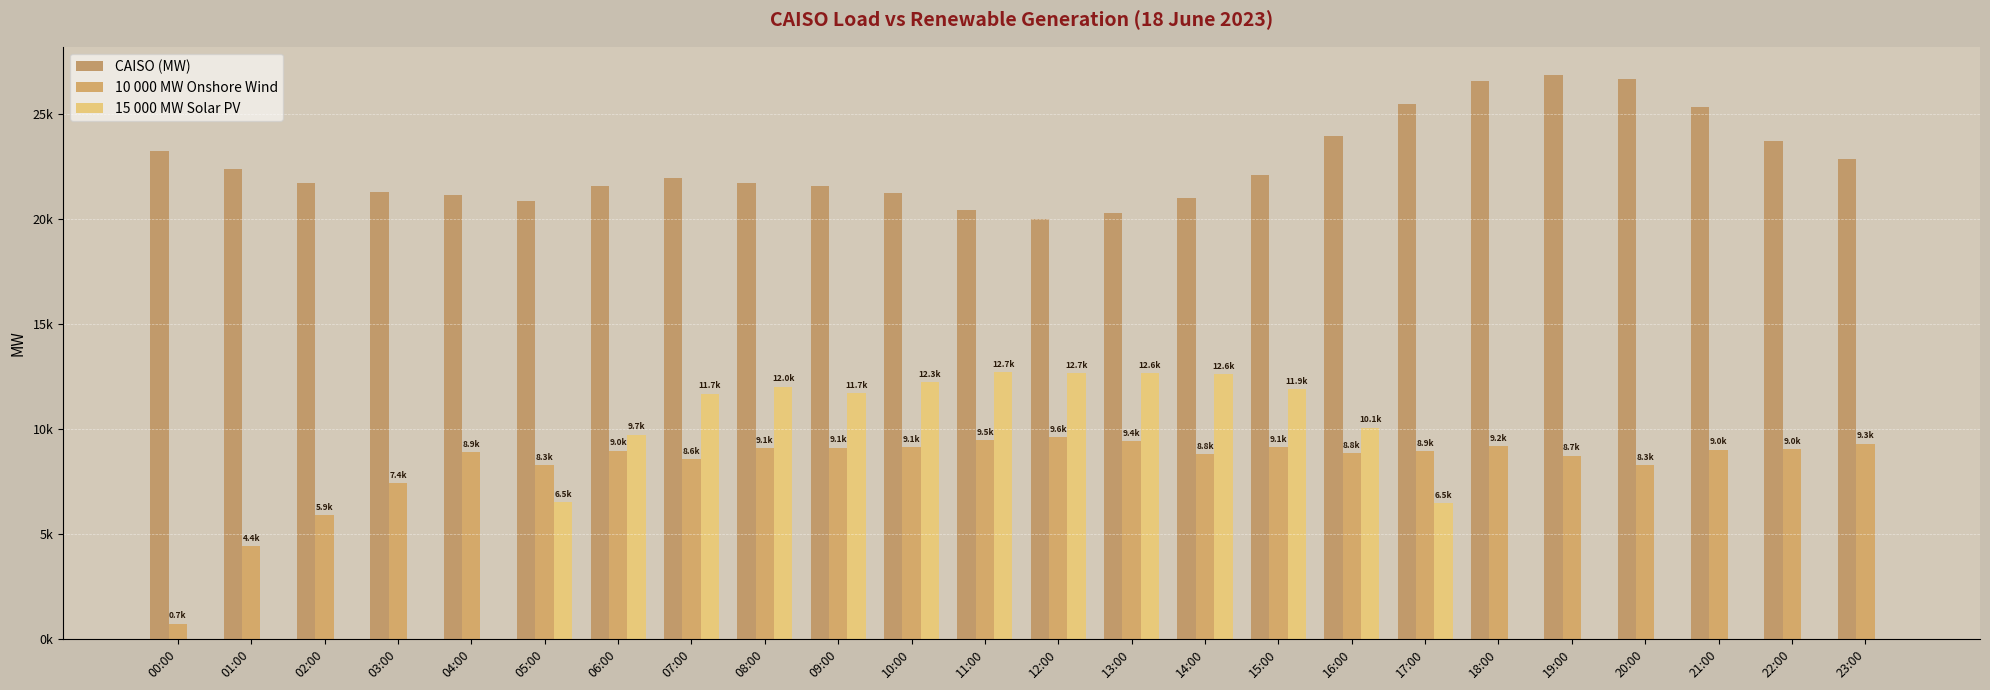

Does the chart contain stacked bars?

No